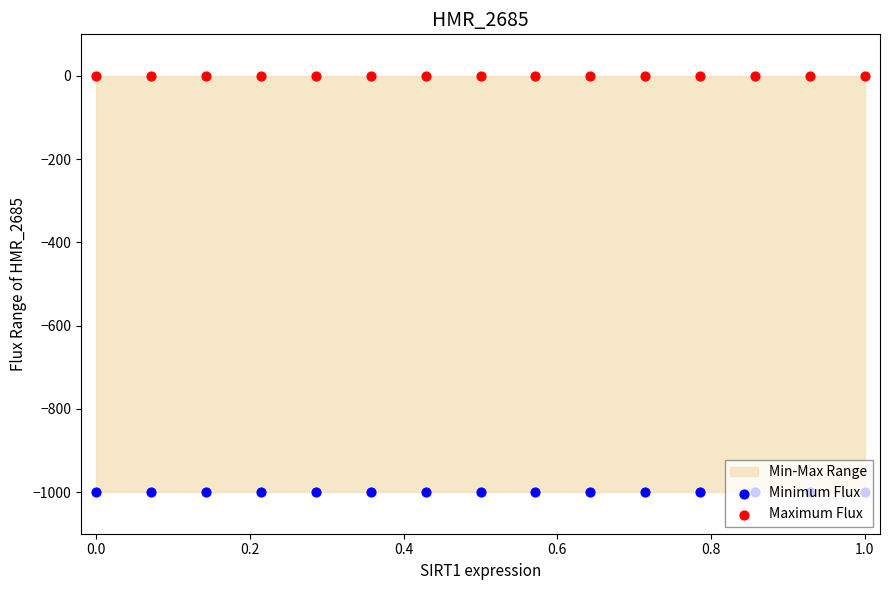

Which series reaches the maximum Y coordinate?

Maximum Flux